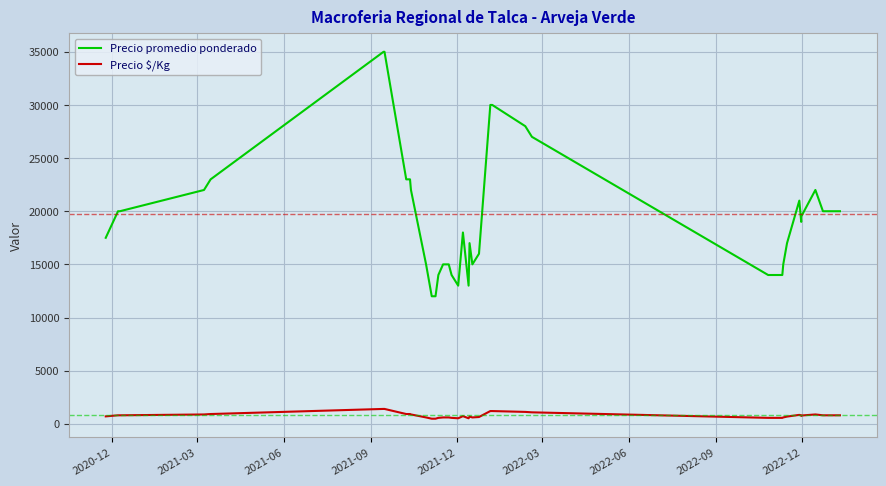

Which series has the largest total across all categories?

Precio promedio ponderado